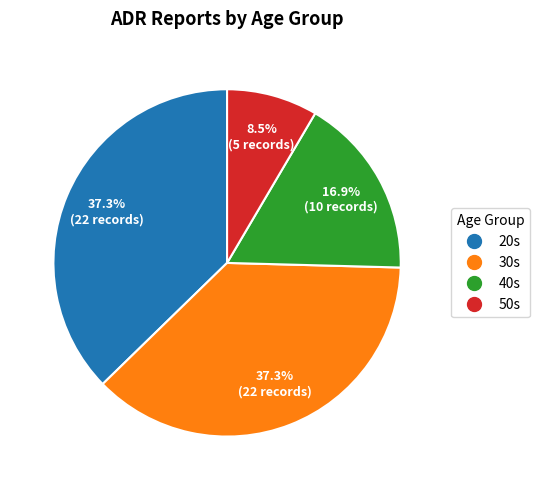

Is there any slice that represents more than half of the pie?

No